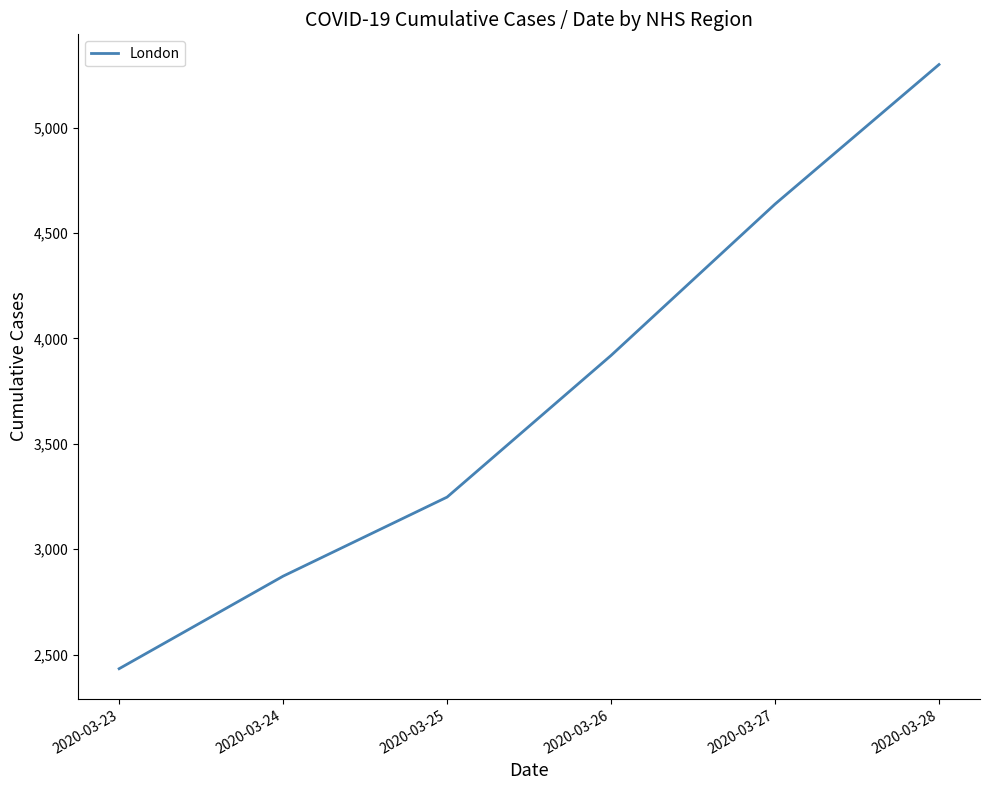

Rank the categories by value from lowest to highest.

2020-03-23, 2020-03-24, 2020-03-25, 2020-03-26, 2020-03-27, 2020-03-28